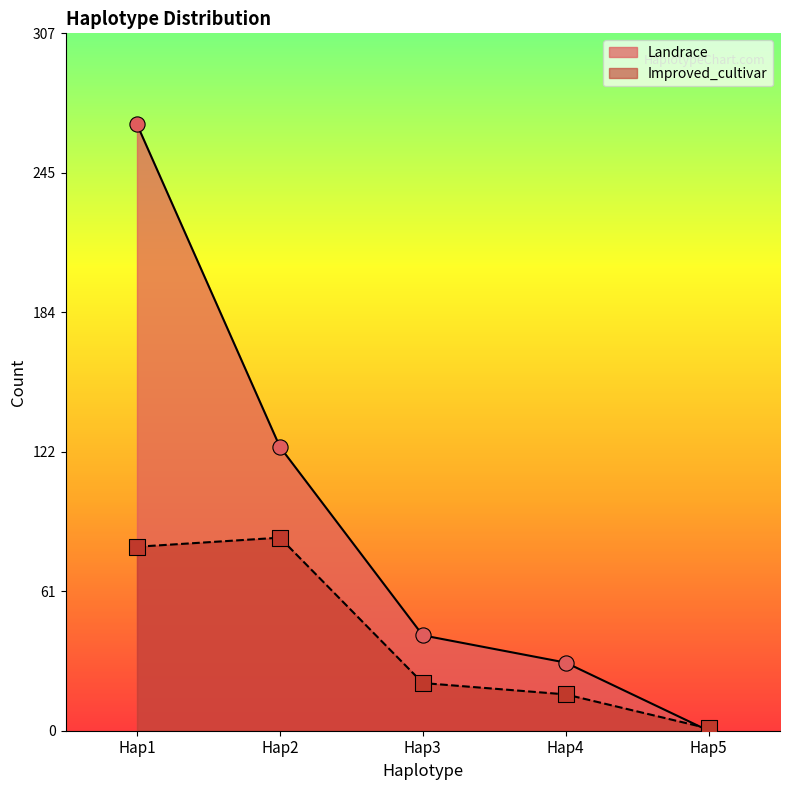

Which series has the widest spread of Y values?

Landrace